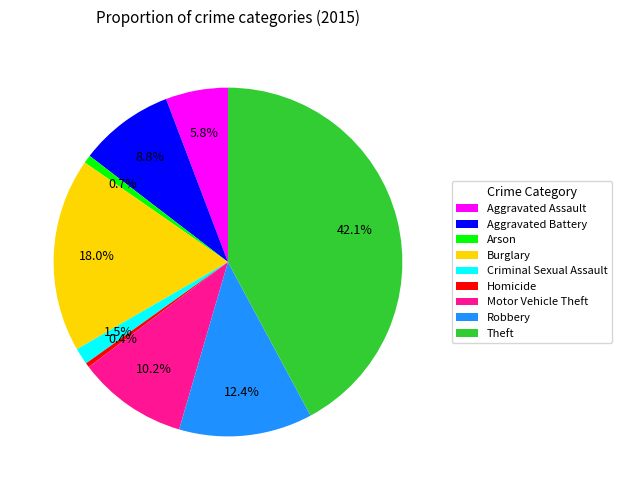

Is there any slice that represents more than half of the pie?

No